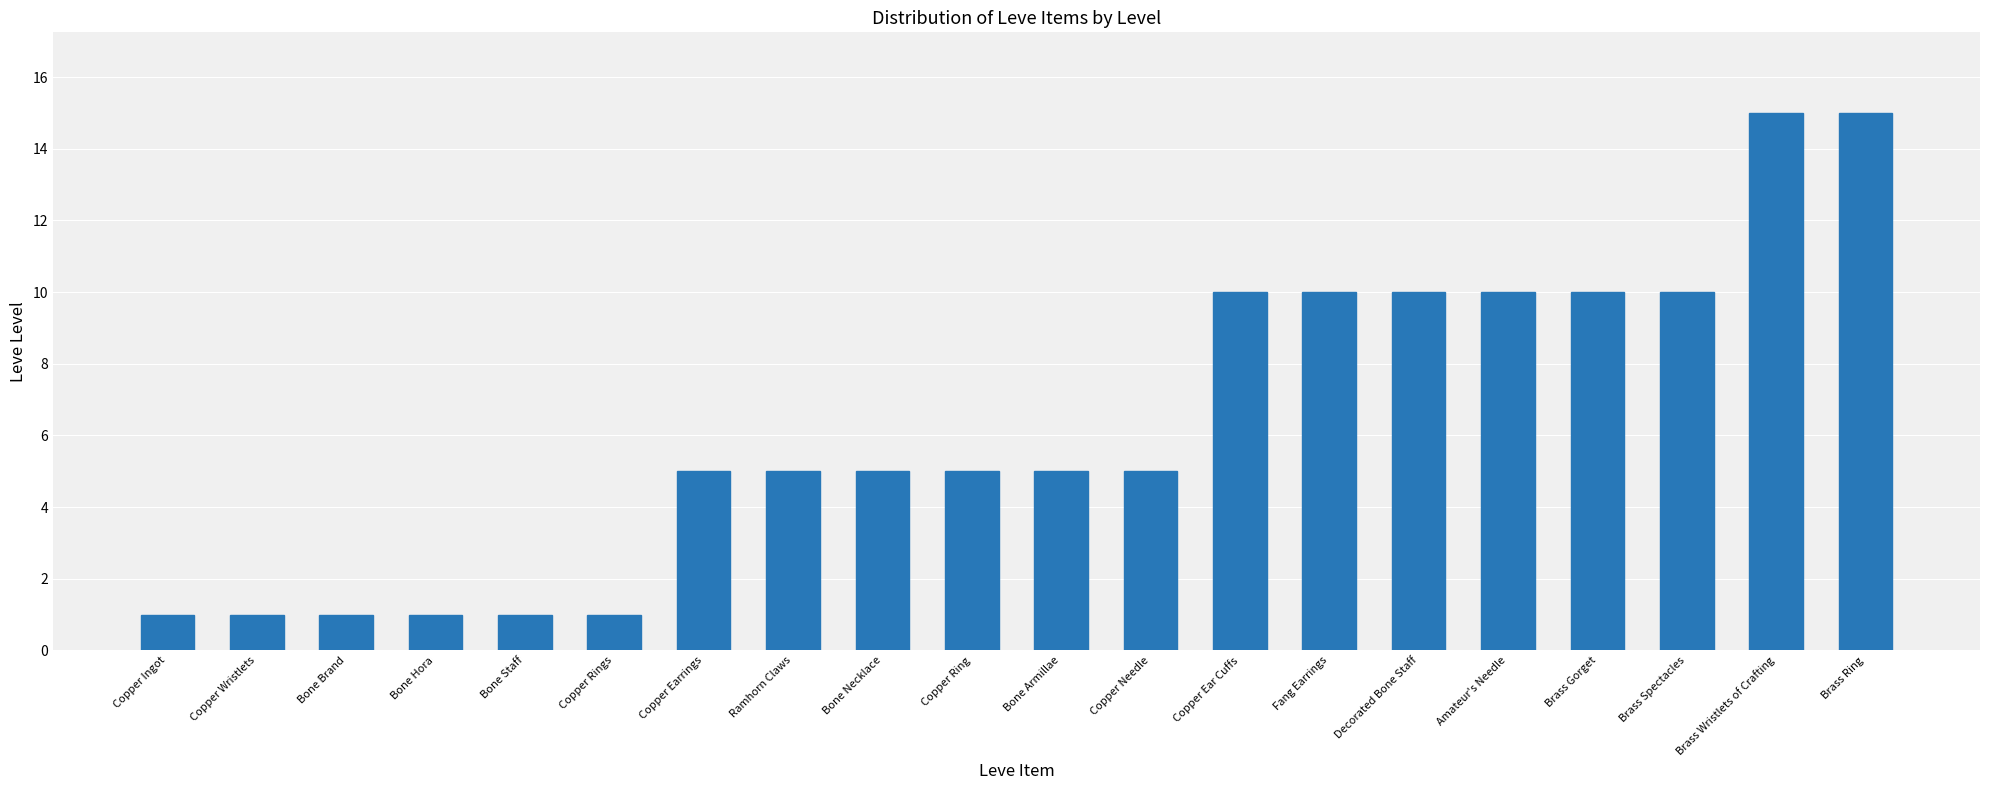

What is the ratio of the value at Bone Necklace to the value at Copper Ear Cuffs?

0.5